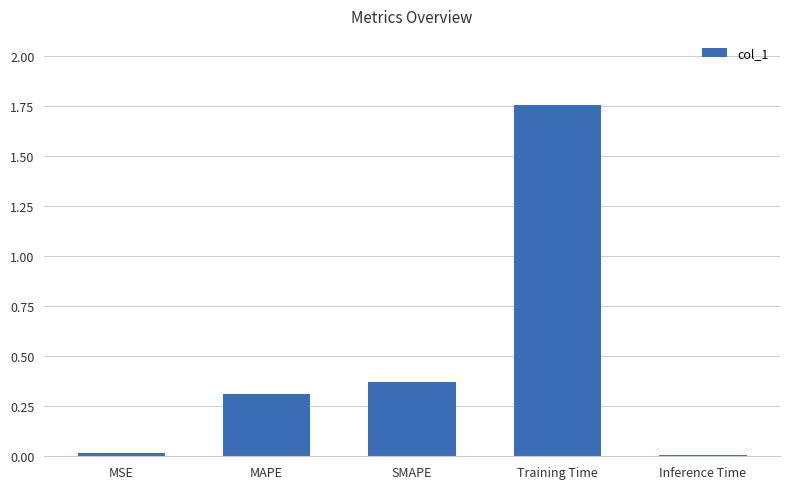

Is it true that the value at MAPE is 0.2?

False